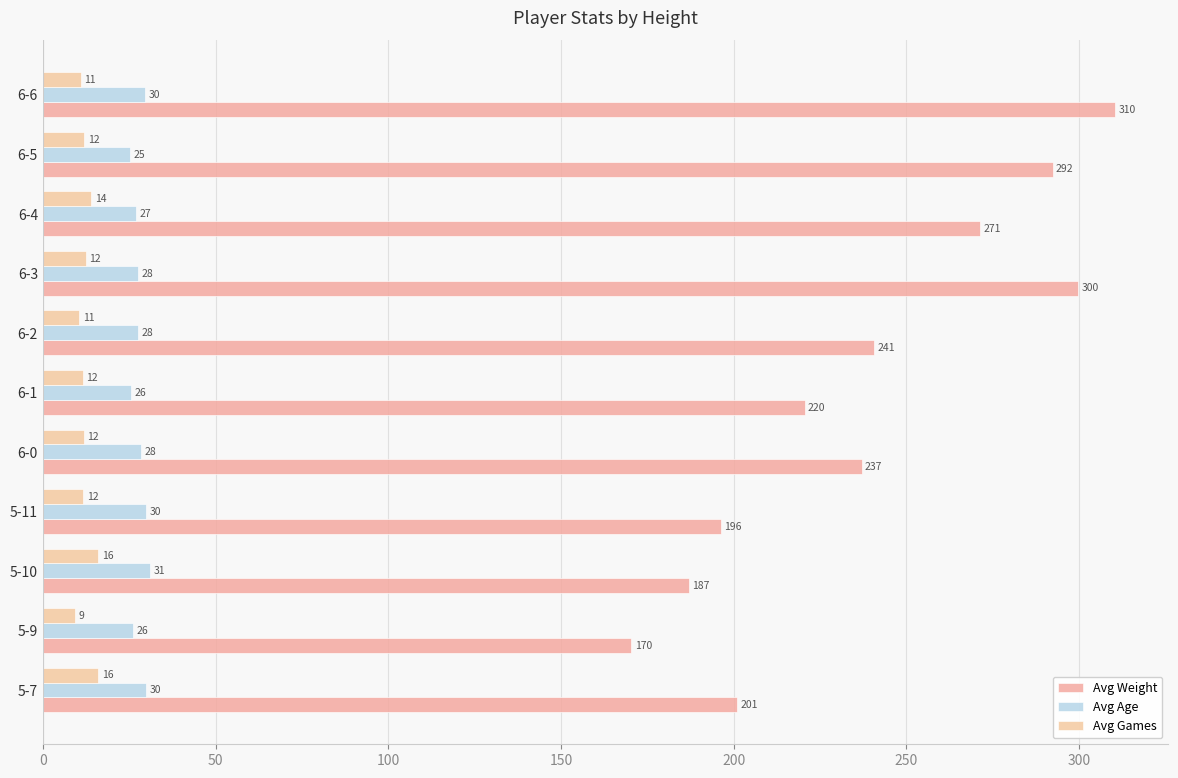

Which series has the largest total across all categories?

Avg Weight